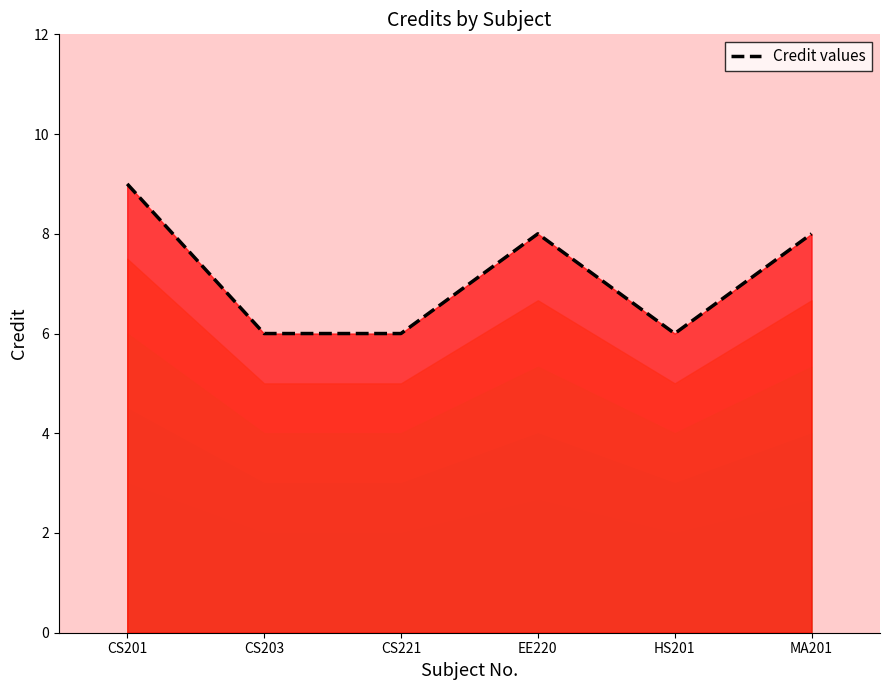

List the labels in order of value, smallest first.

CS203, CS221, HS201, EE220, MA201, CS201